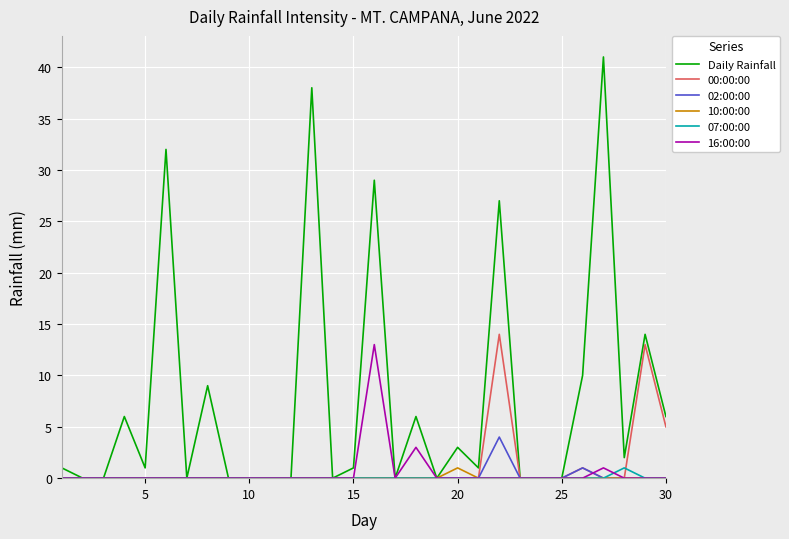

Which series has the largest total across all categories?

Daily Rainfall